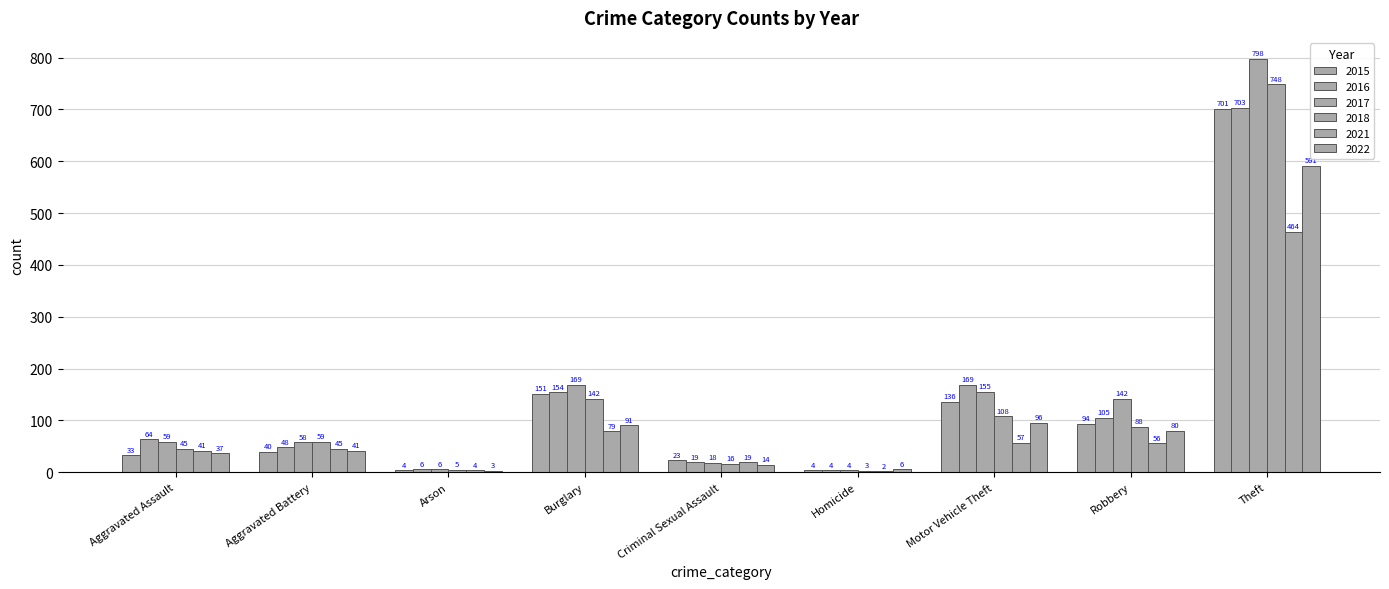

Does the chart contain stacked bars?

No